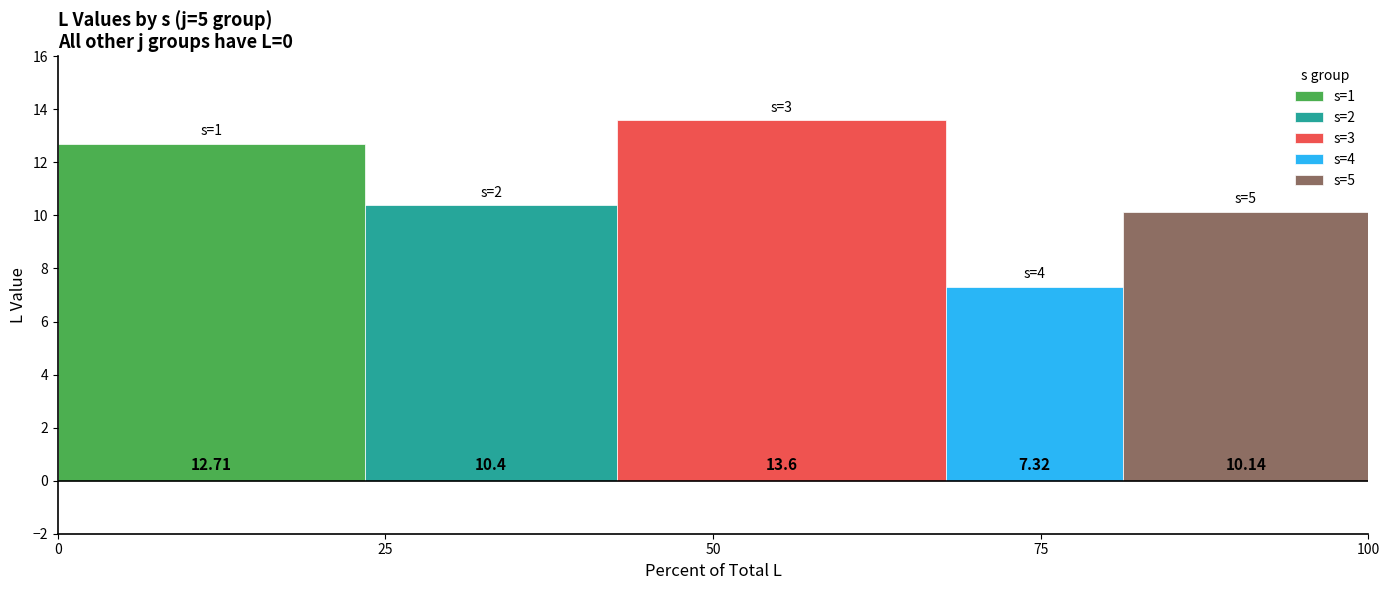

At 50, list the series in order from smallest to largest.

s=4, s=5, s=2, s=1, s=3